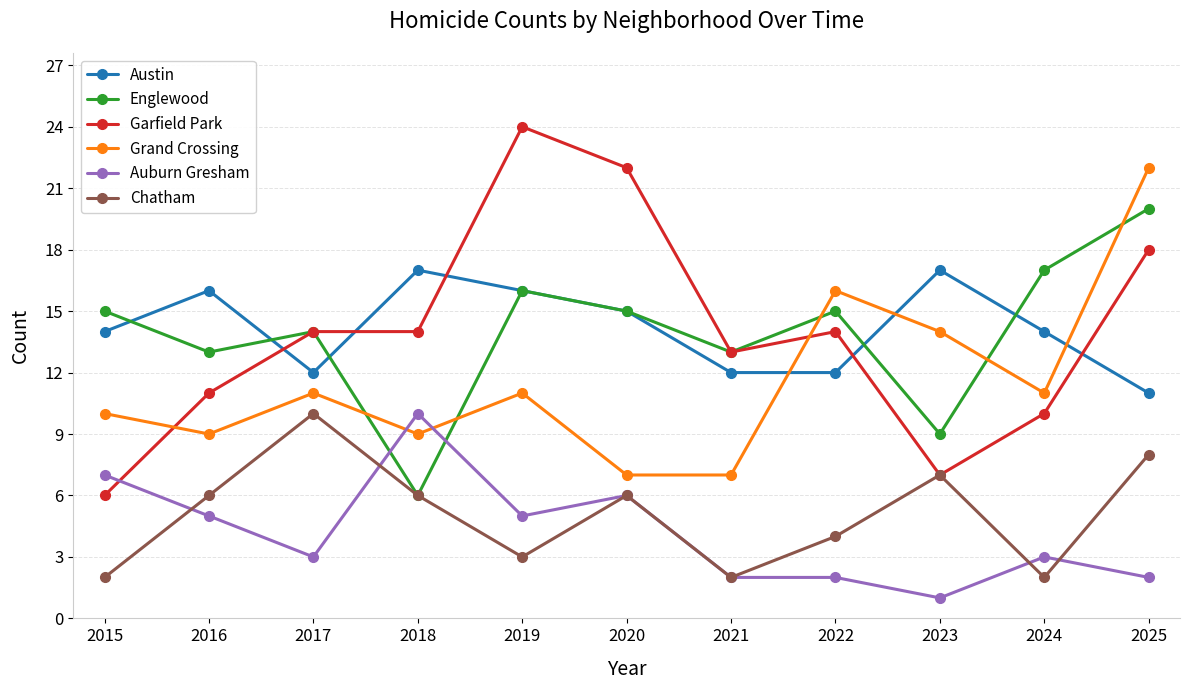

What is the value of the Austin point at the 11th from the left?

11